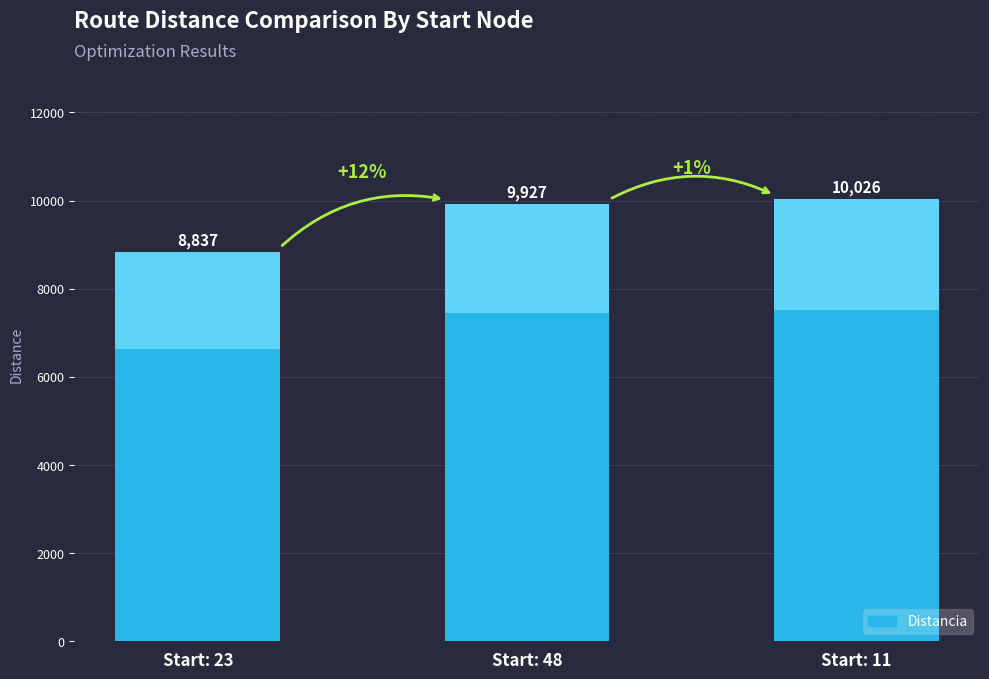

Is it true that the value at Start: 23 is 8837?

True